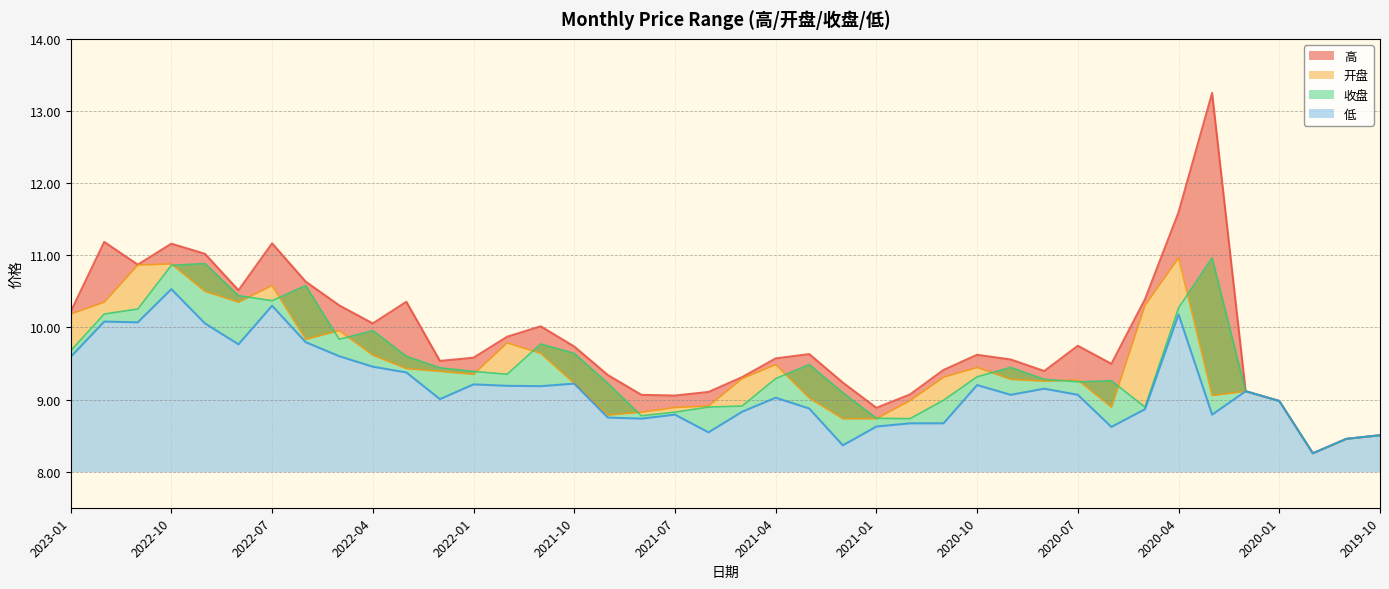

At 2020-09, list the series in order from largest to smallest.

高, 收盘, 开盘, 低